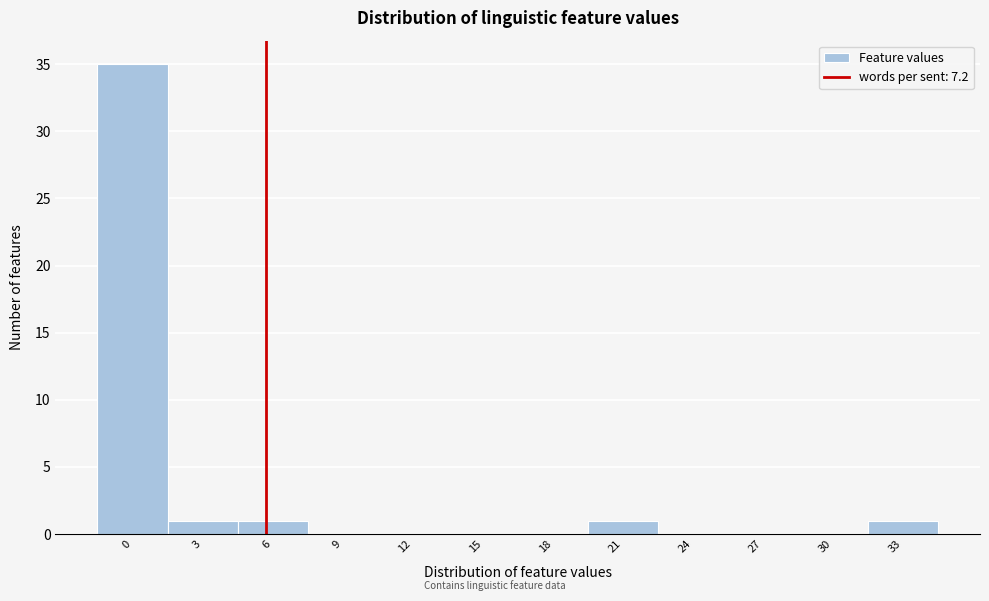

Reading left to right, list all the values displayed in this chart.

0=35	3=1	6=1	9=0	12=0	15=0	18=0	21=1	24=0	27=0	30=0	33=1